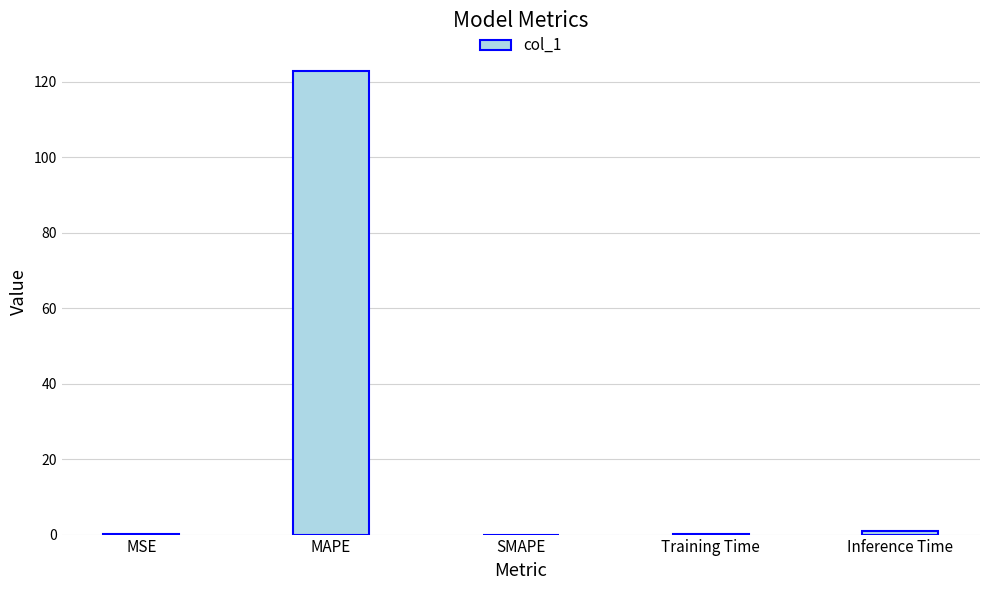

Is it true that the value at MAPE is 196.3?

False